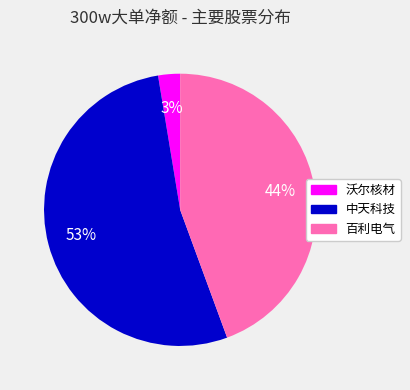

To the nearest percent, what is the average slice percentage?

33%